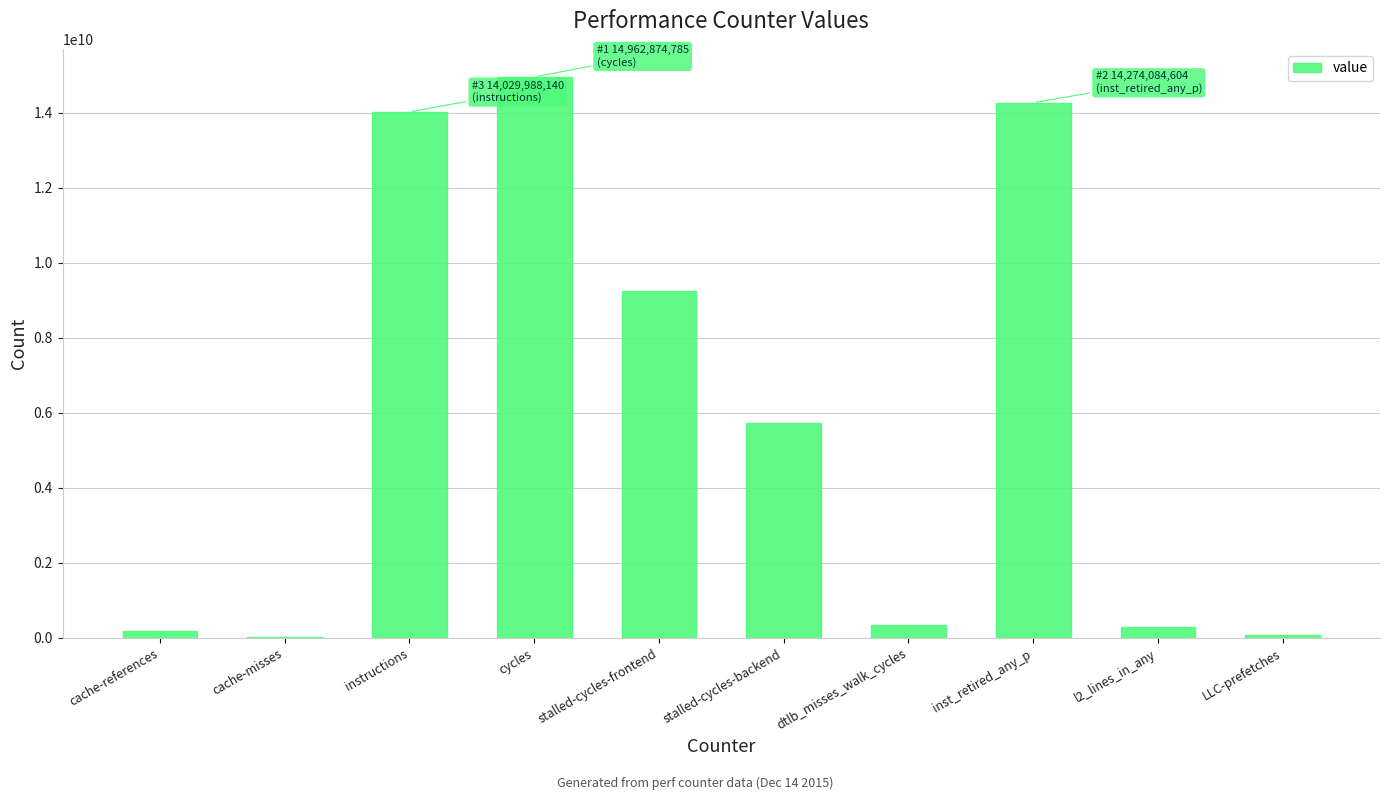

What is the greatest value displayed?

14962874785